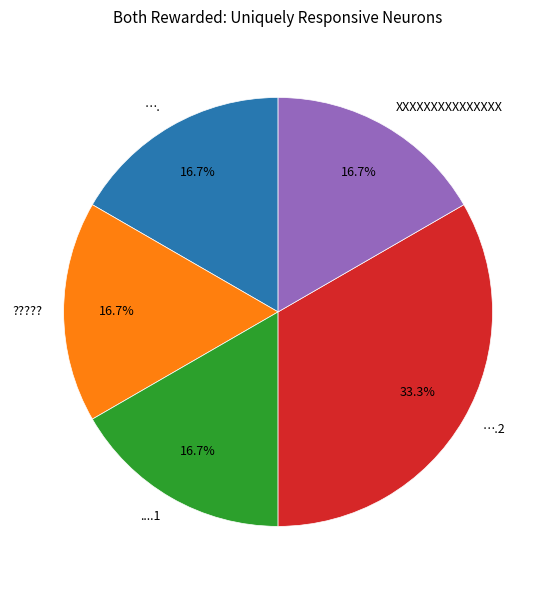

Is there a majority slice in this chart?

No